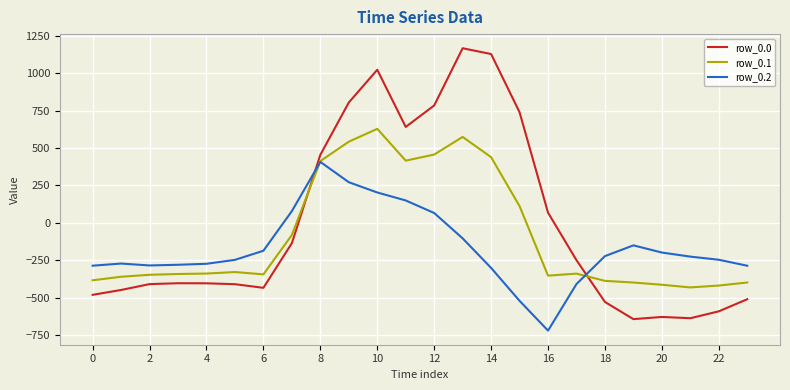

True or false: row_0.1 and row_0.0 intersect in this chart.

True